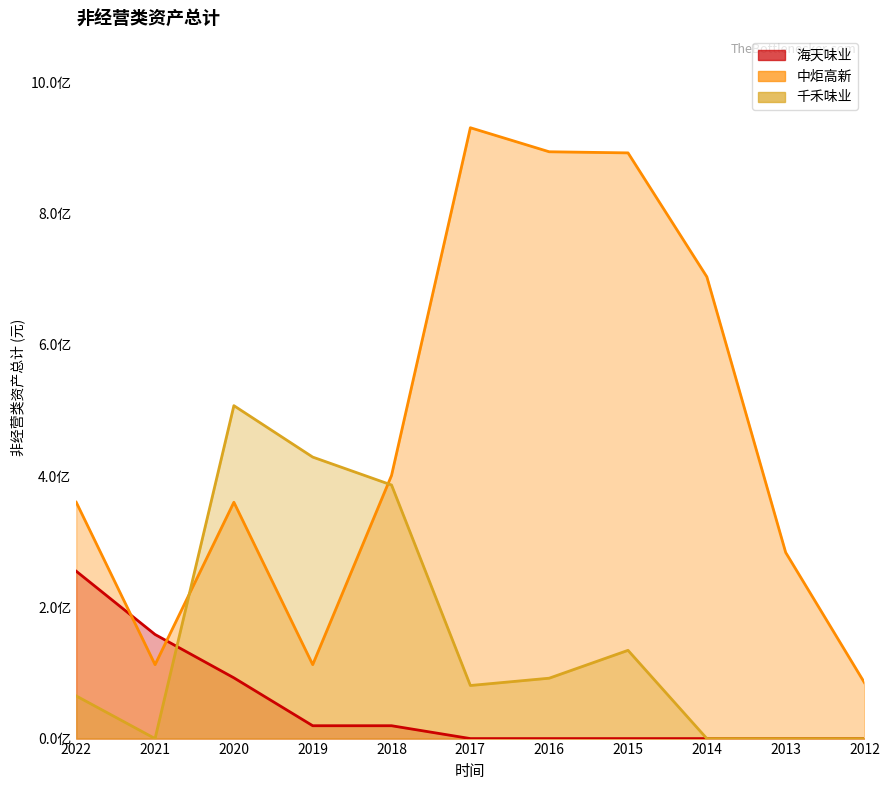

List the labels in order of 千禾味业 value, largest first.

2020, 2019, 2018, 2015, 2016, 2017, 2022, 2021, 2014, 2013, 2012